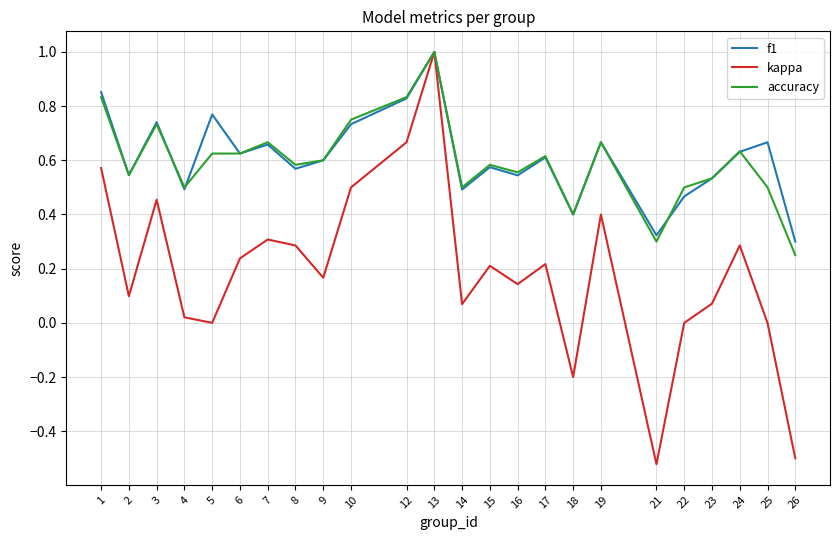

What is the total value across all series at 12?

2.3